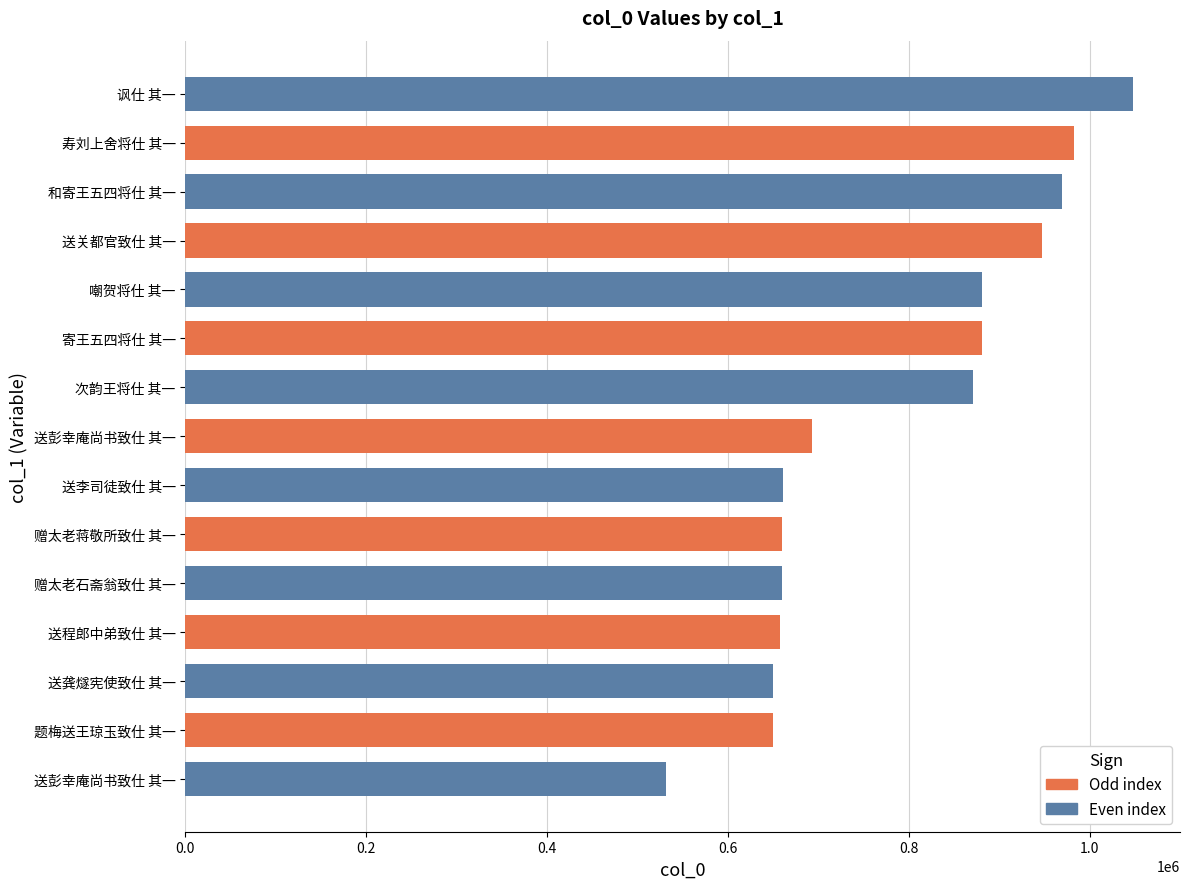

How many categories are shown in the chart?

15